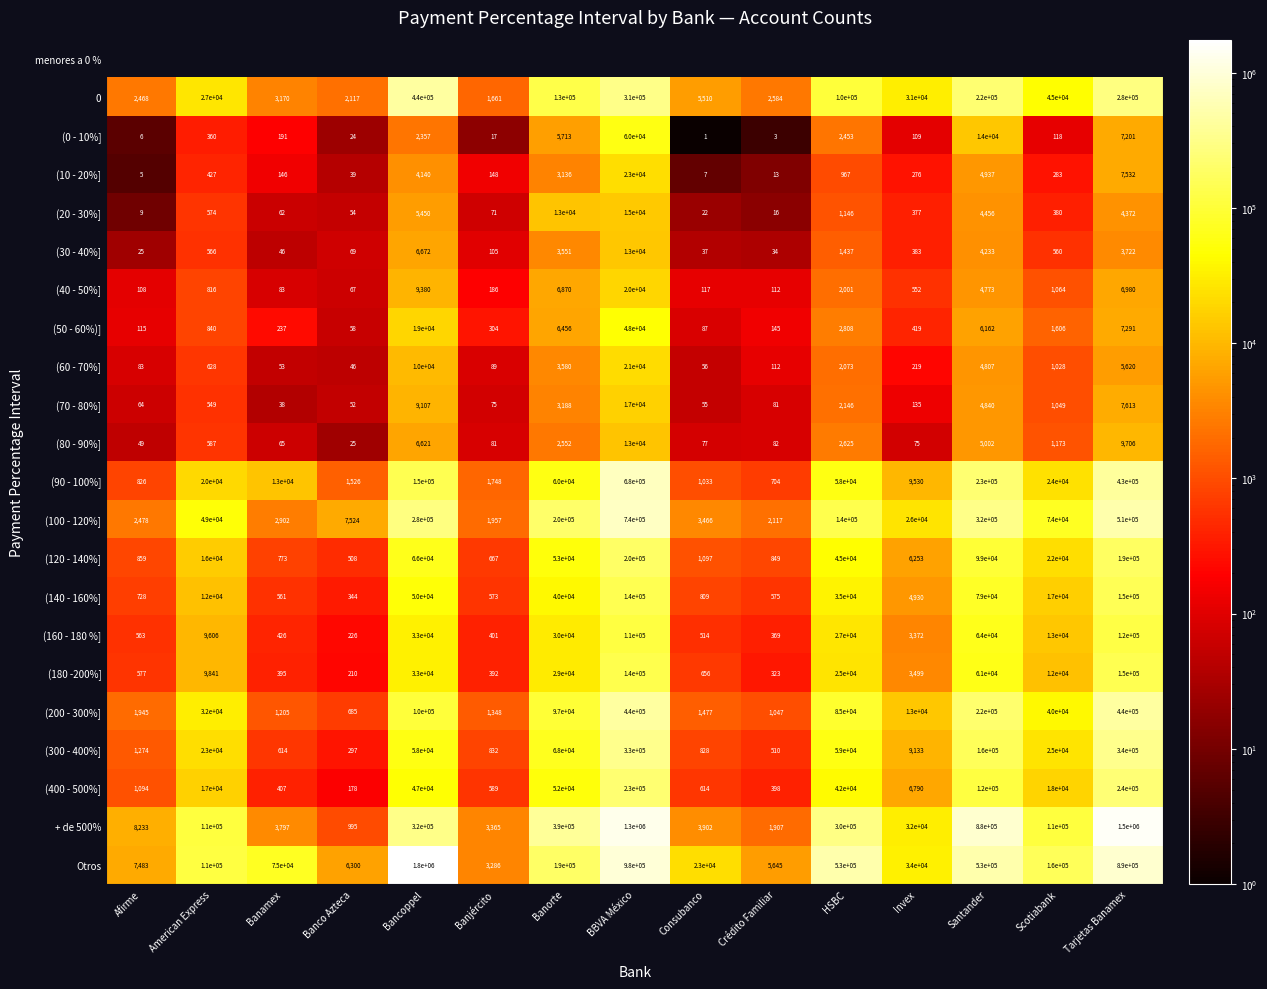

The value of (300 - 400%] at Crédito Familiar is 829. True or false?

False